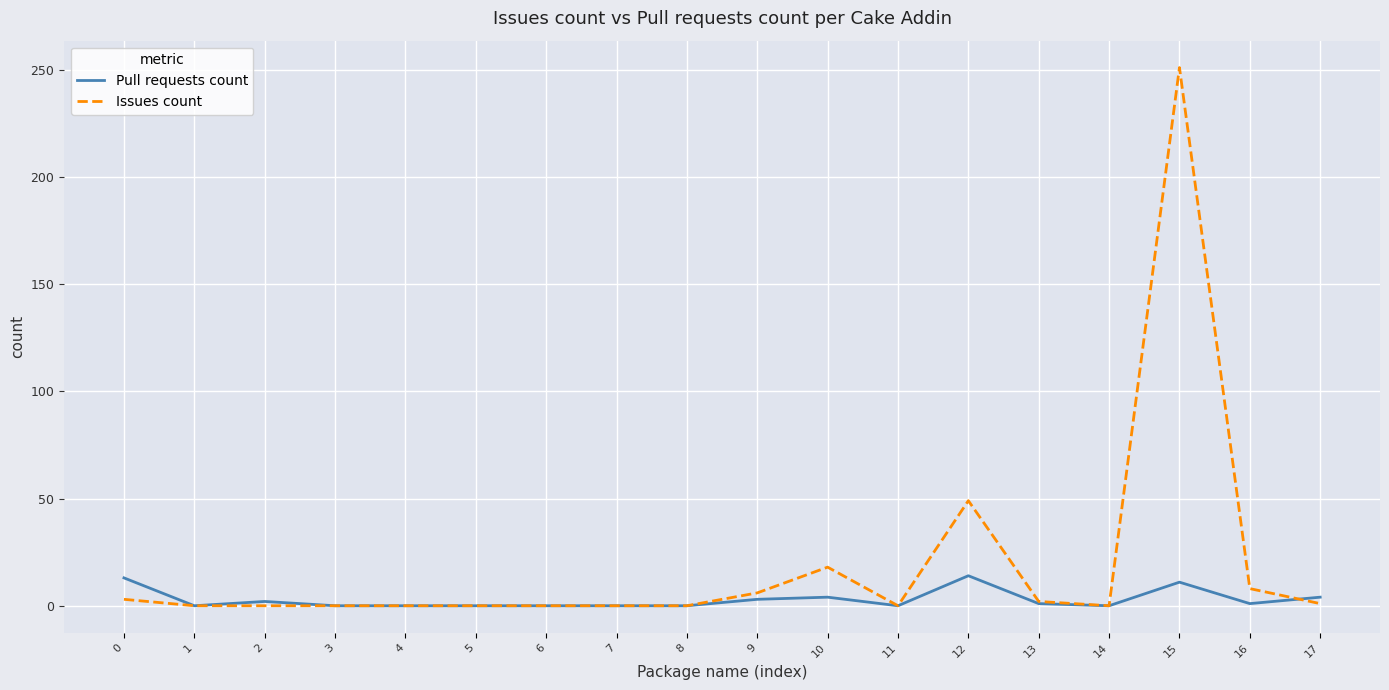

Which series has the largest range (max minus min)?

Issues count